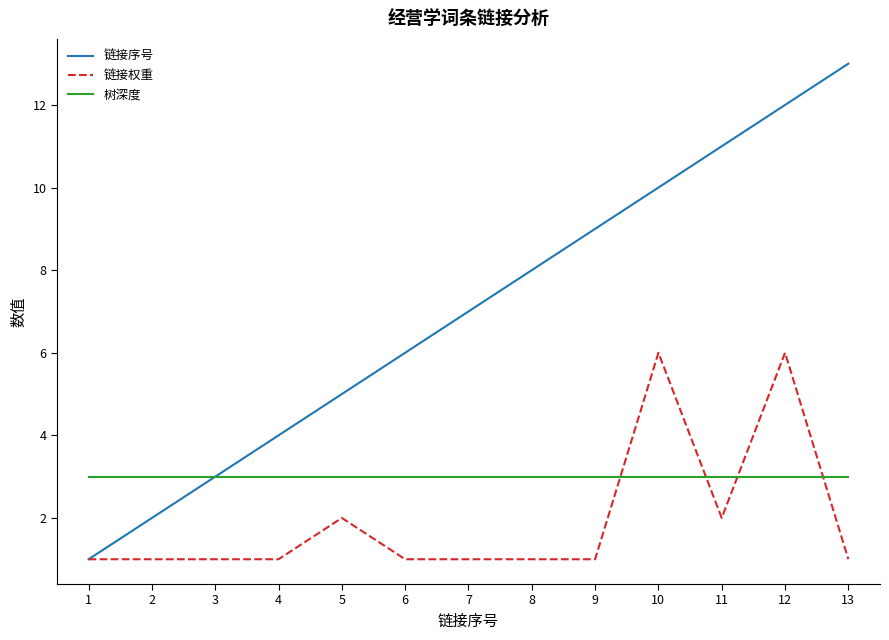

At which category is the sum across all series the highest?

12